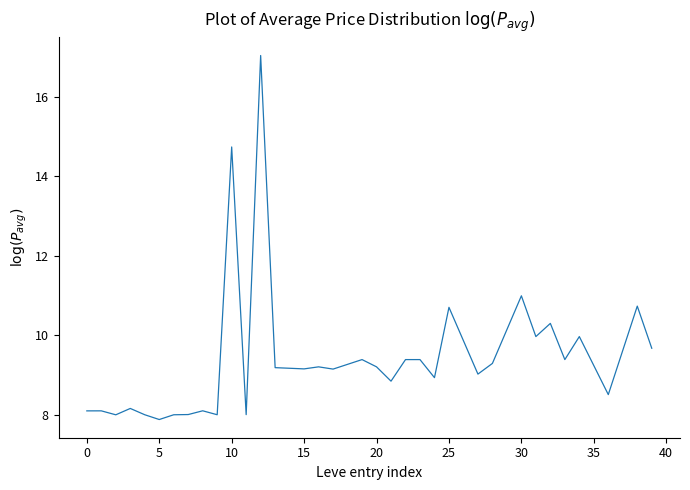

What is the smallest value displayed?

7.9